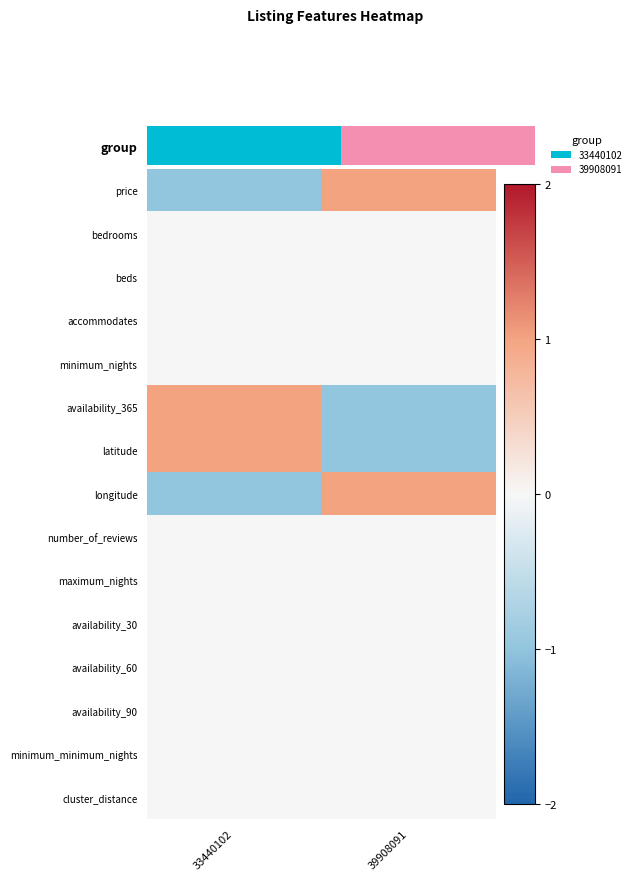

Which category has the lowest value across all series?

33440102